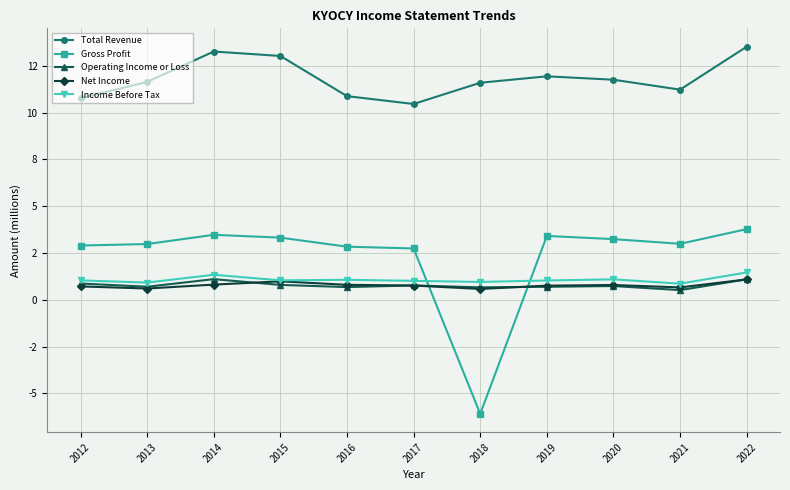

Does the chart have visible grid lines?

Yes